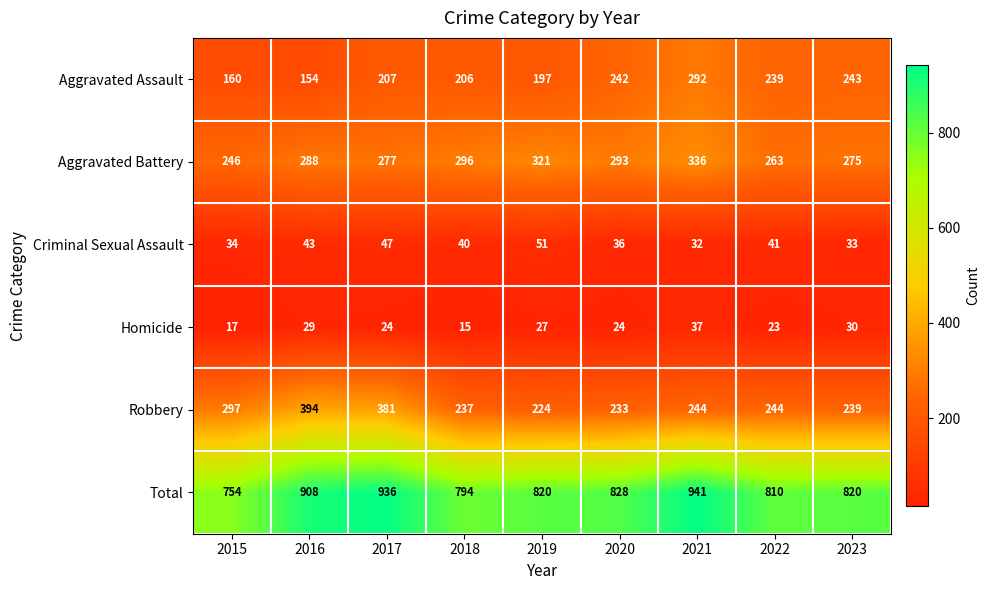

At 2019, list the series in order from largest to smallest.

Total, Aggravated Battery, Robbery, Aggravated Assault, Criminal Sexual Assault, Homicide